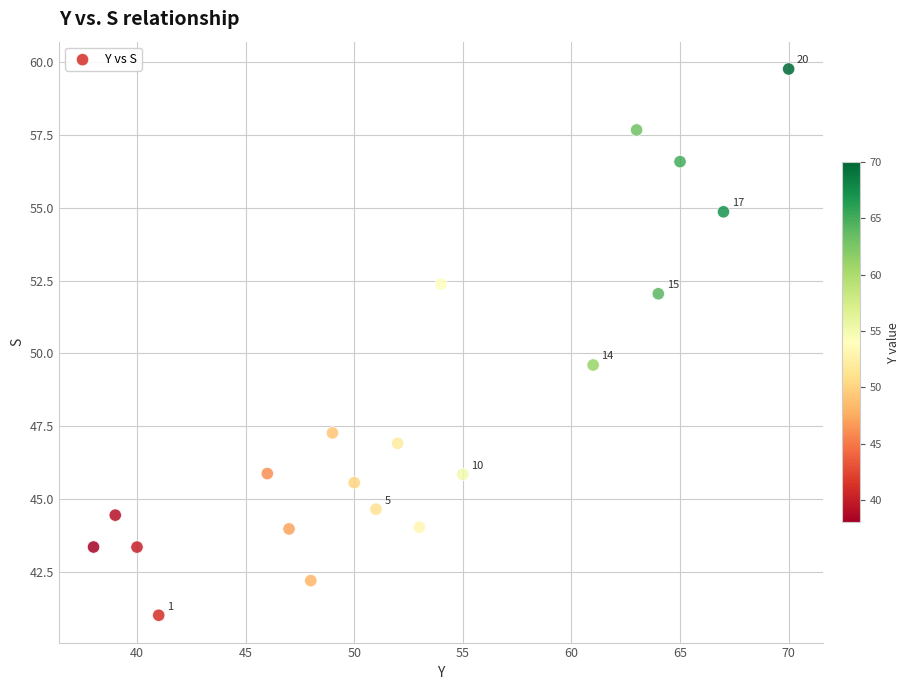

What is the range of Y values (max minus min)?

18.8